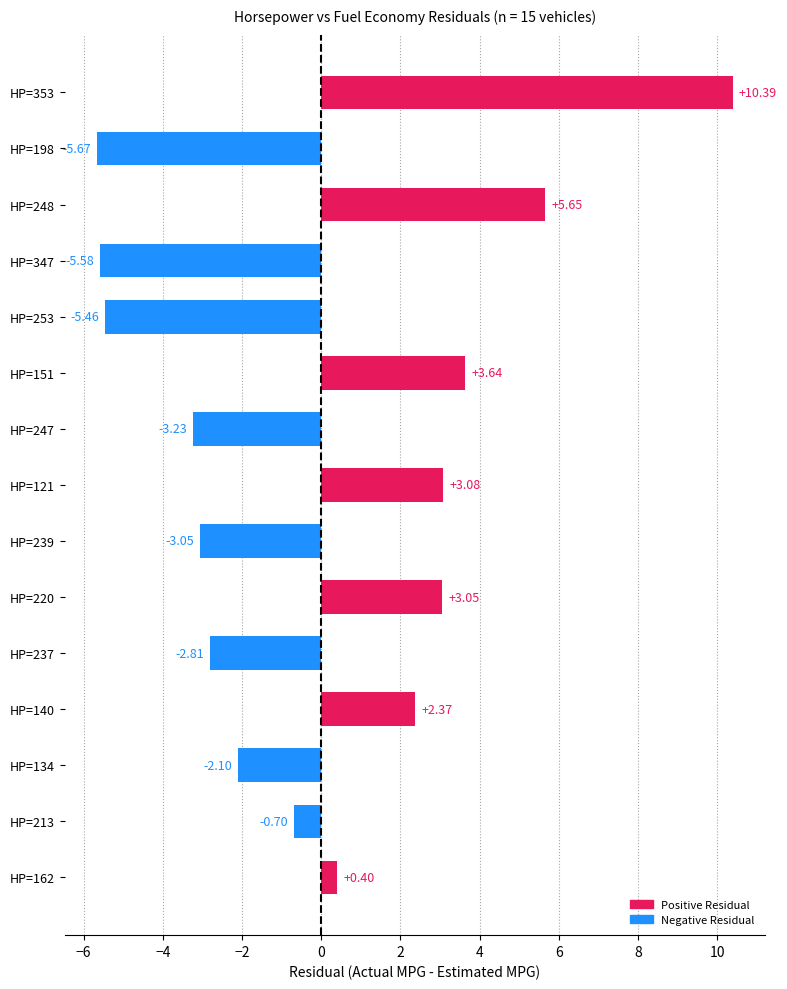

How many values exceed 0?

7